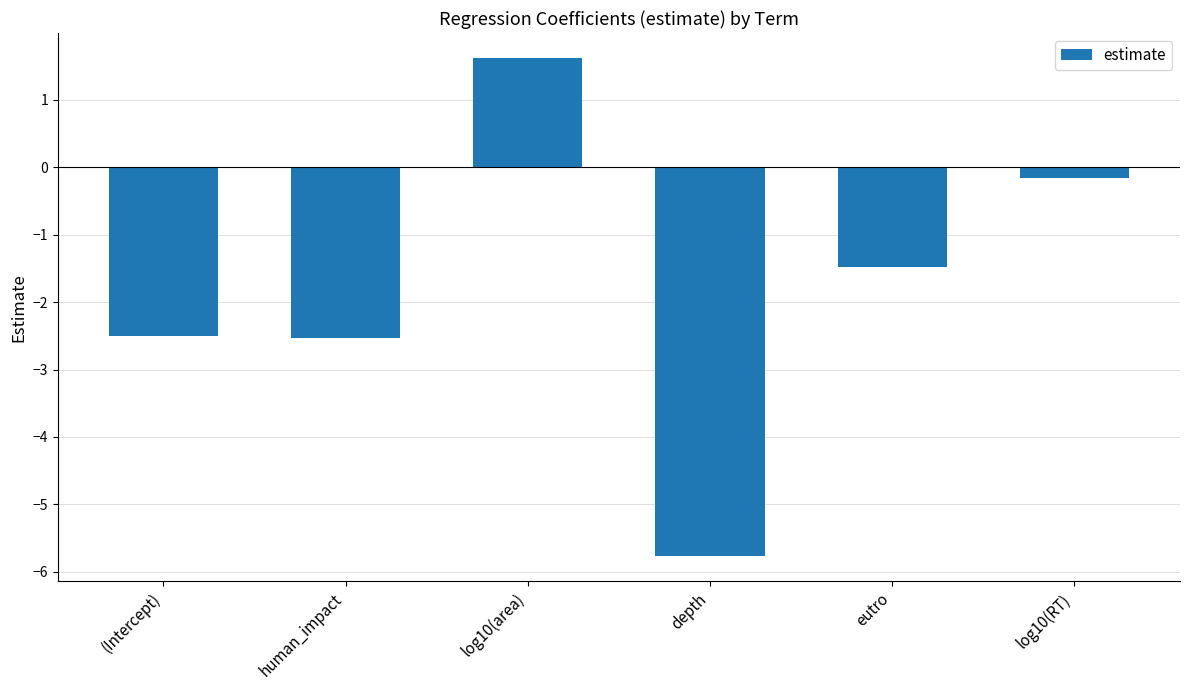

What is the average value?

-1.8